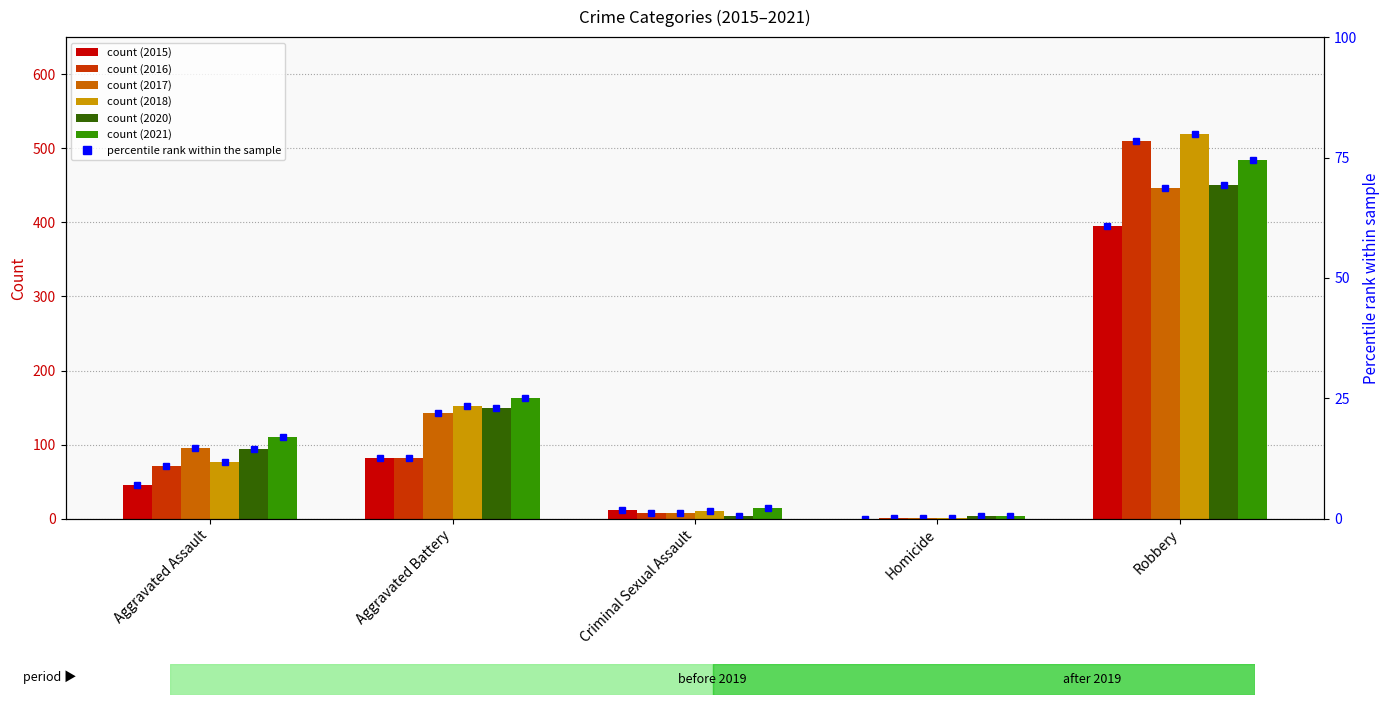

The chart shows a value of 60.8 at Robbery. True or false?

True